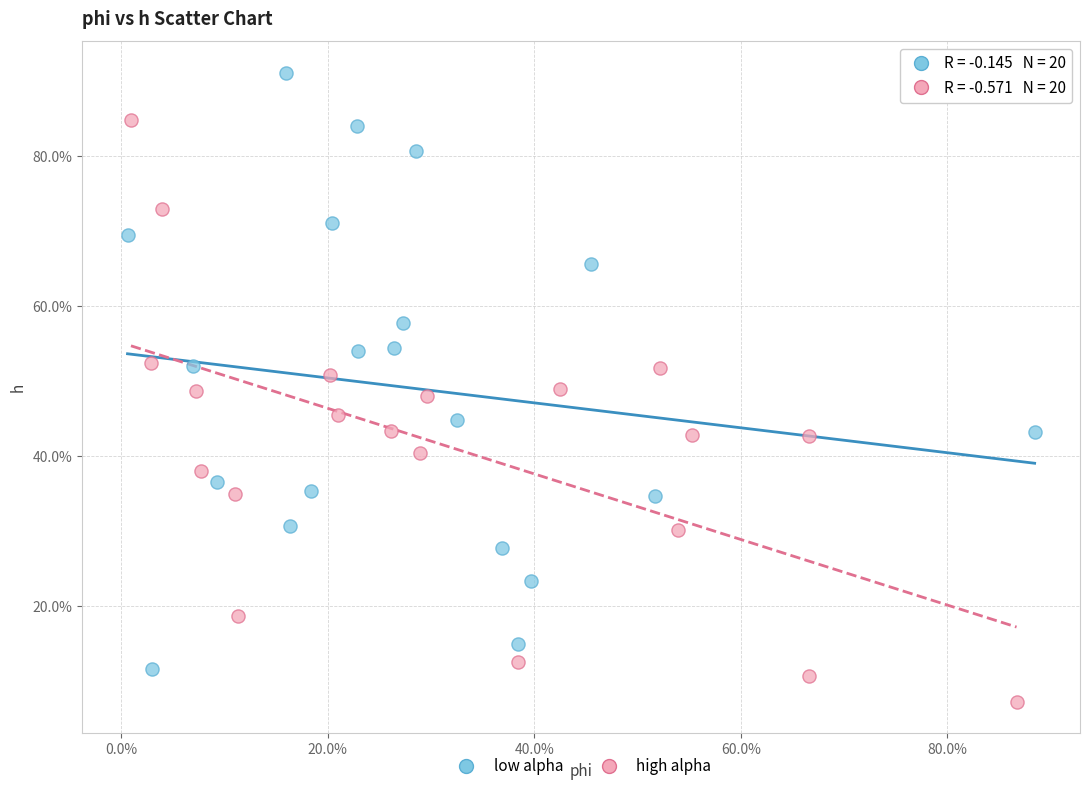

Which series reaches the minimum Y coordinate?

high alpha